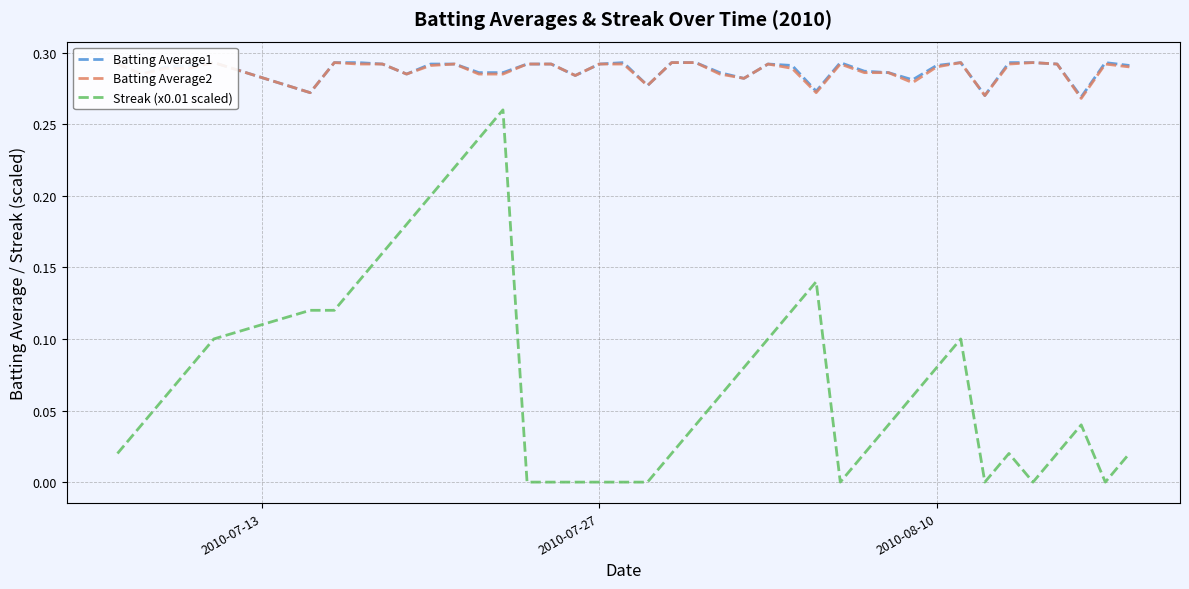

What is the value of the Batting Average1 point at the 13th from the left?

0.3